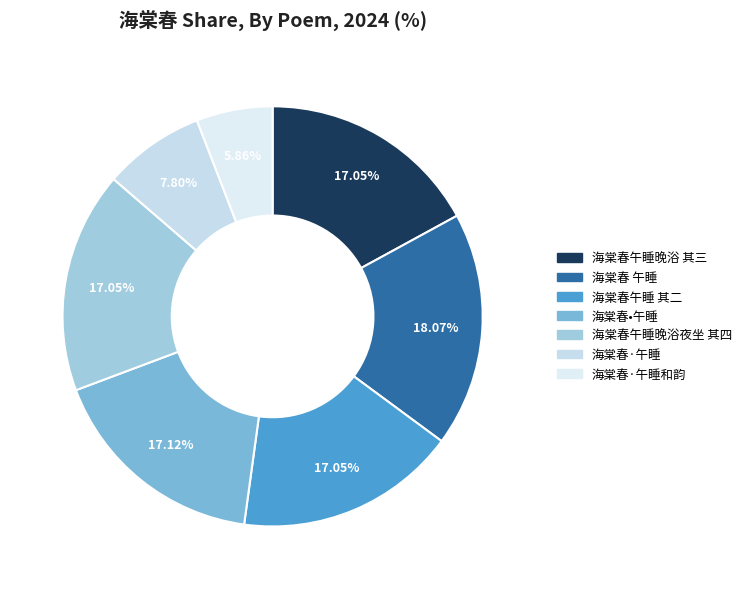

How many segments does this pie chart have?

7